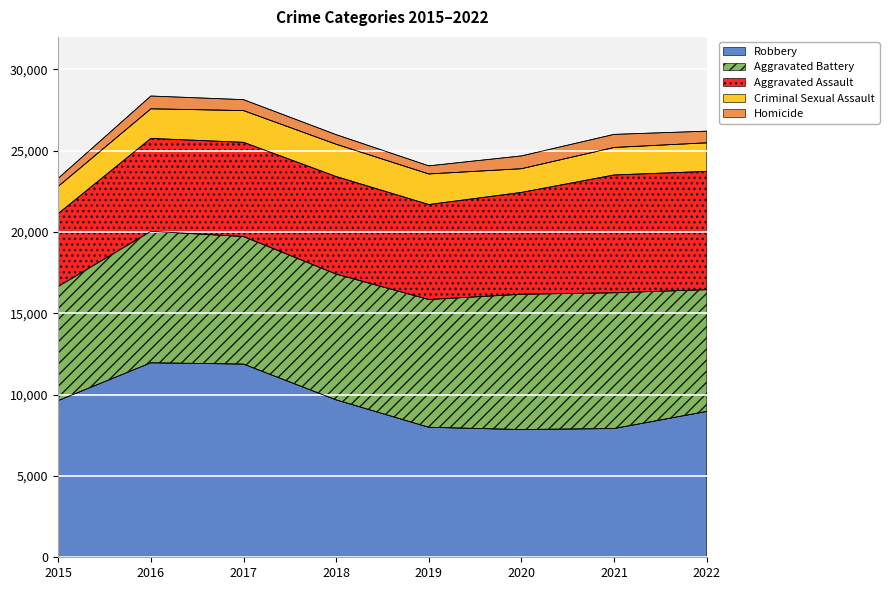

What is the maximum value for Robbery?

11960